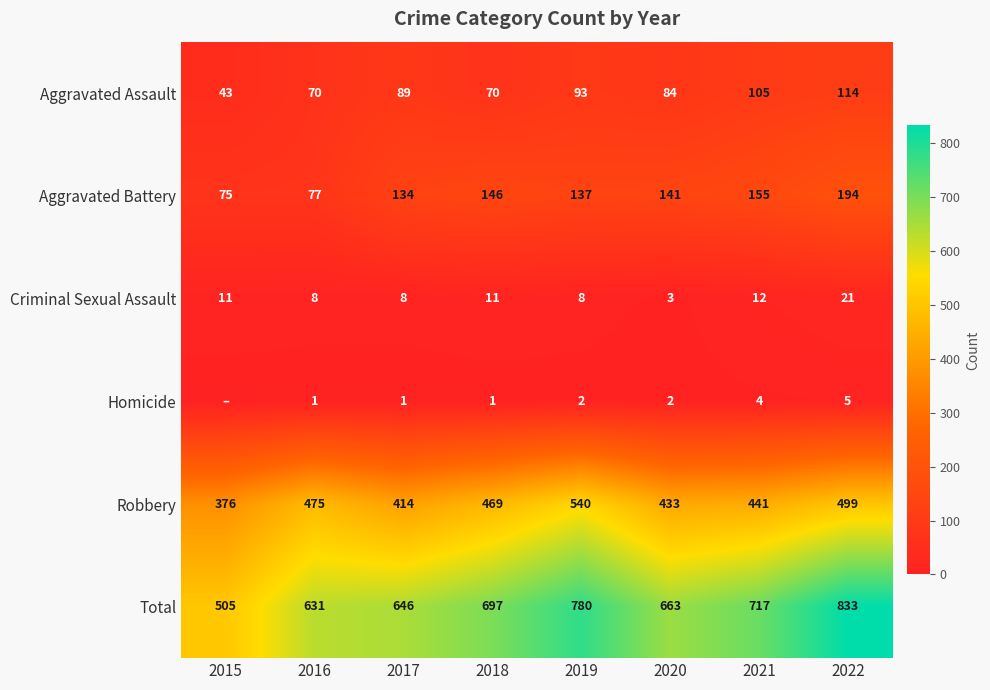

Is it true that Homicide equals 2 at 2020?

True